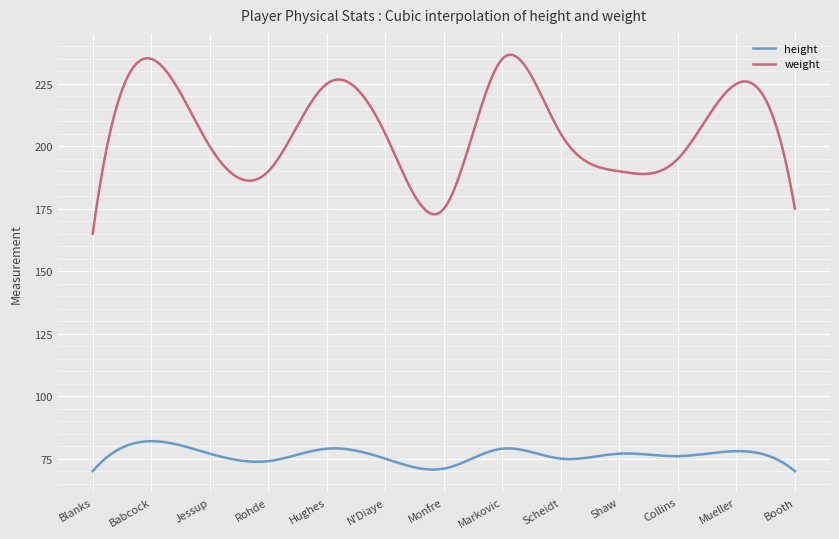

What is the minimum value for height?

70.0